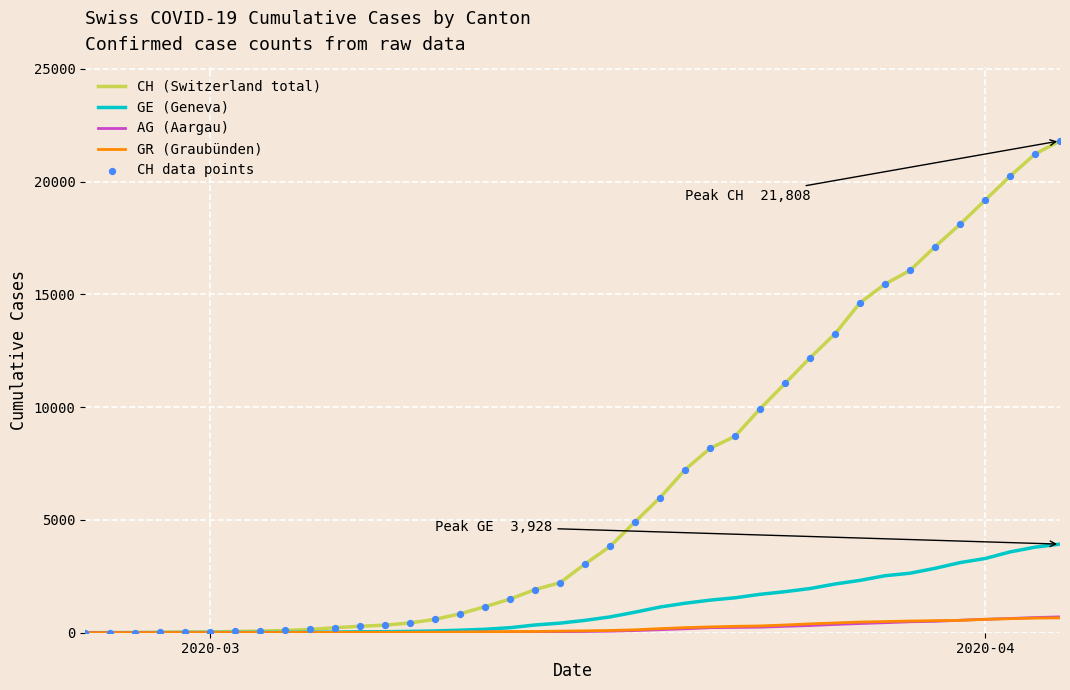

Which series has the largest total across all categories?

CH (Switzerland total)